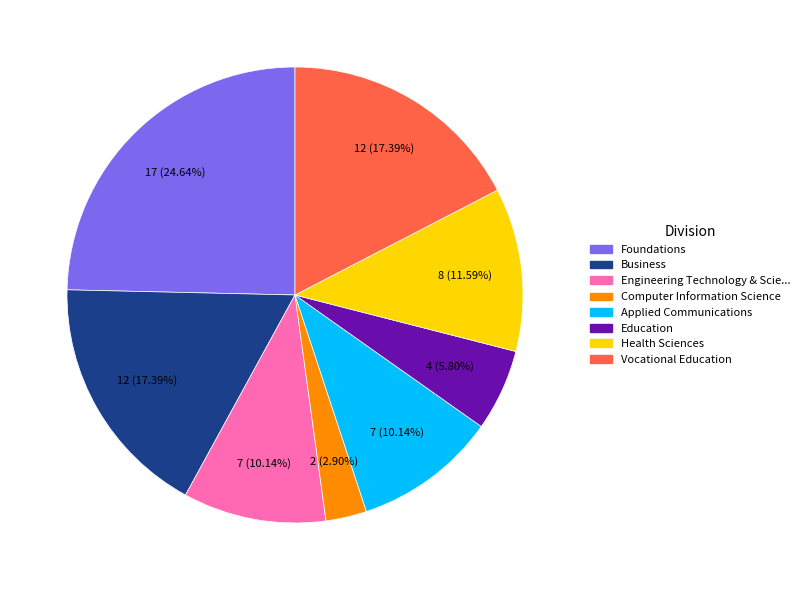

To the nearest percent, what is the difference between the largest and smallest slice percentages?

22%